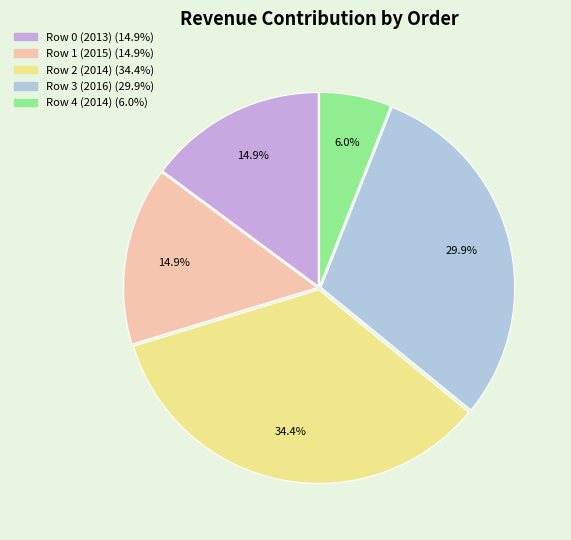

To the nearest percent, what portion does Row 2 (2014) represent?

34%